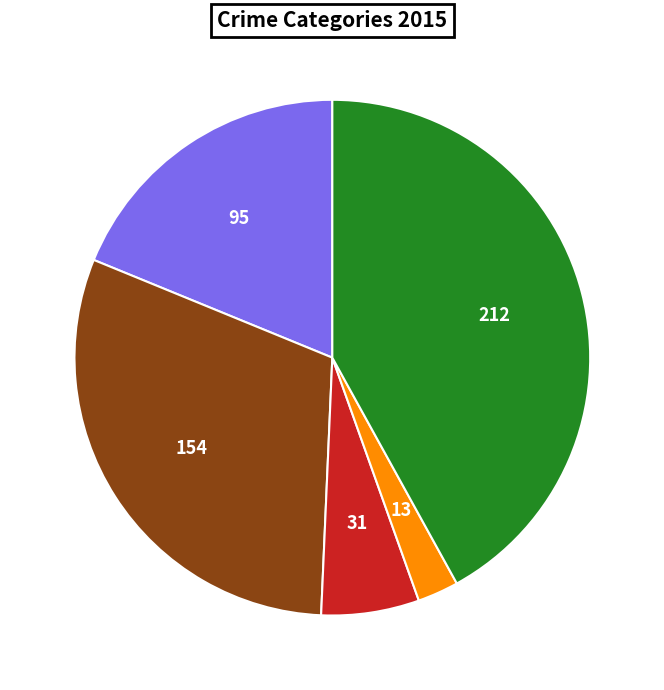

Does any single category account for the majority?

No